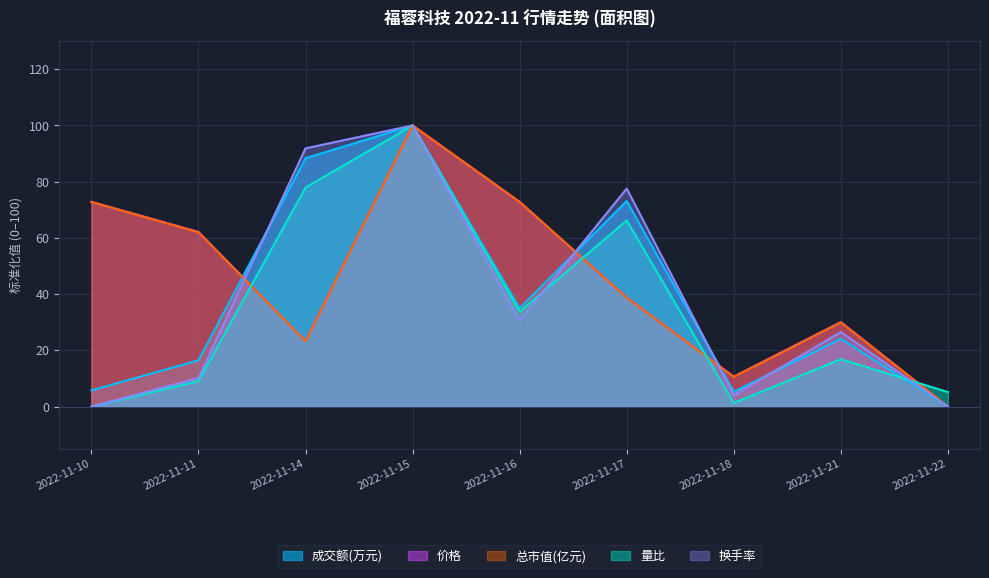

At which category does 价格 reach its first local peak?

2022-11-15